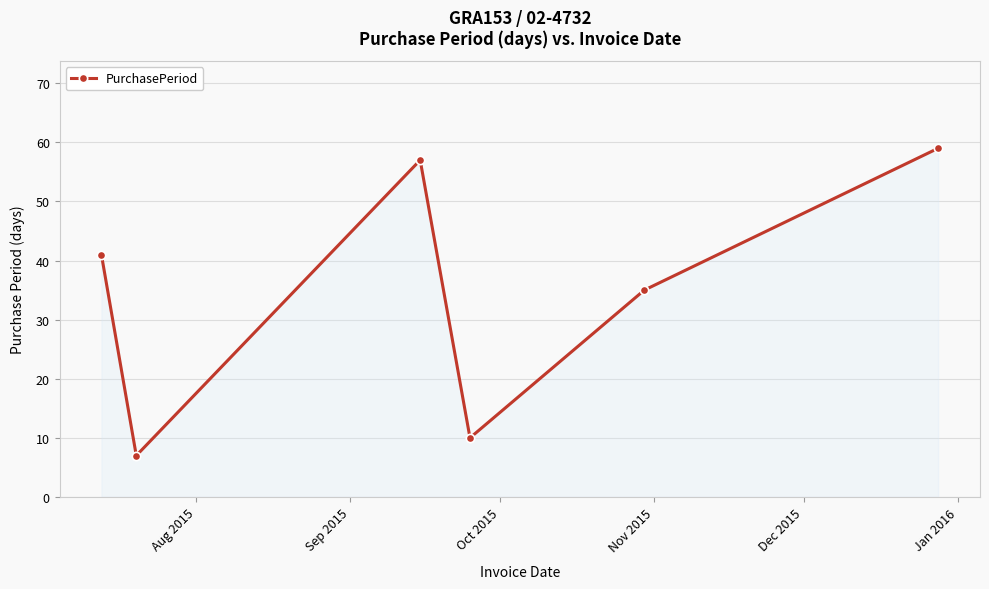

What is the maximum value shown in the chart?

59